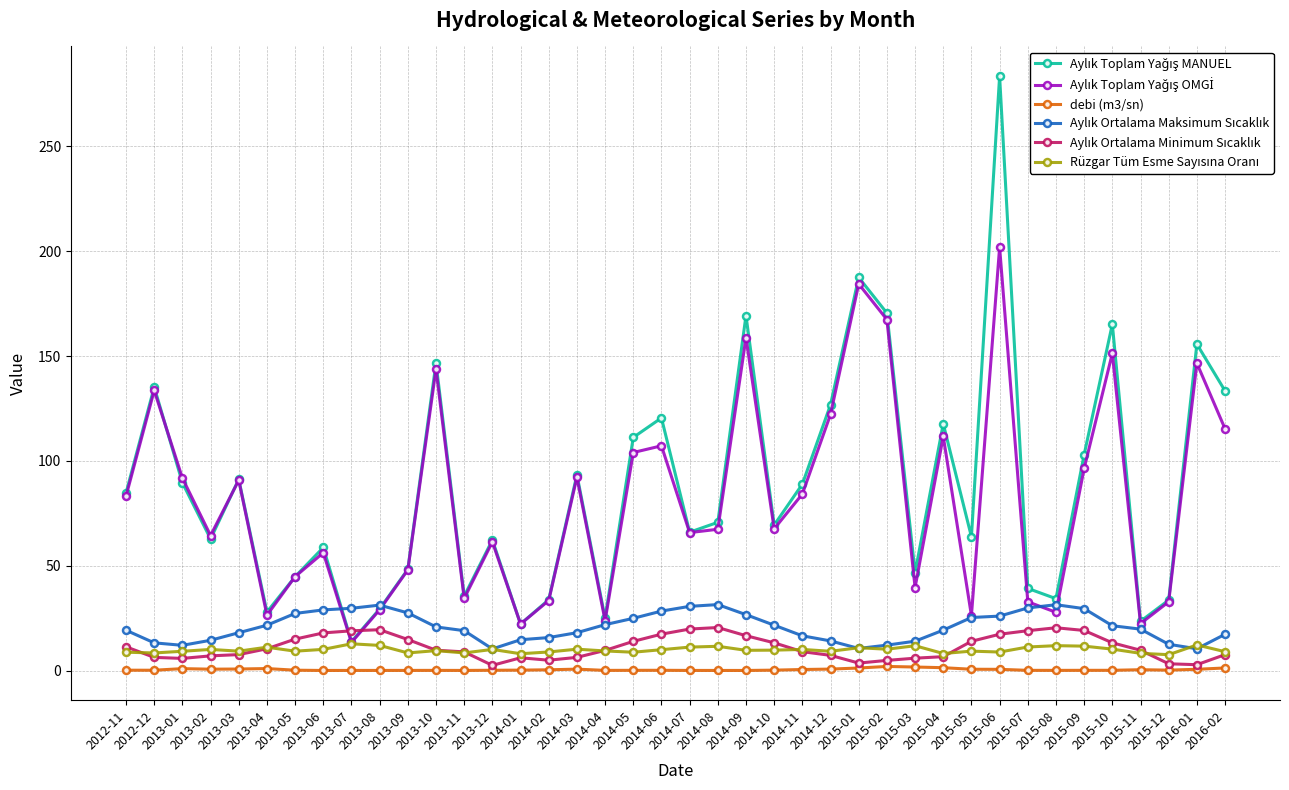

What is the maximum value shown in the chart?

283.5